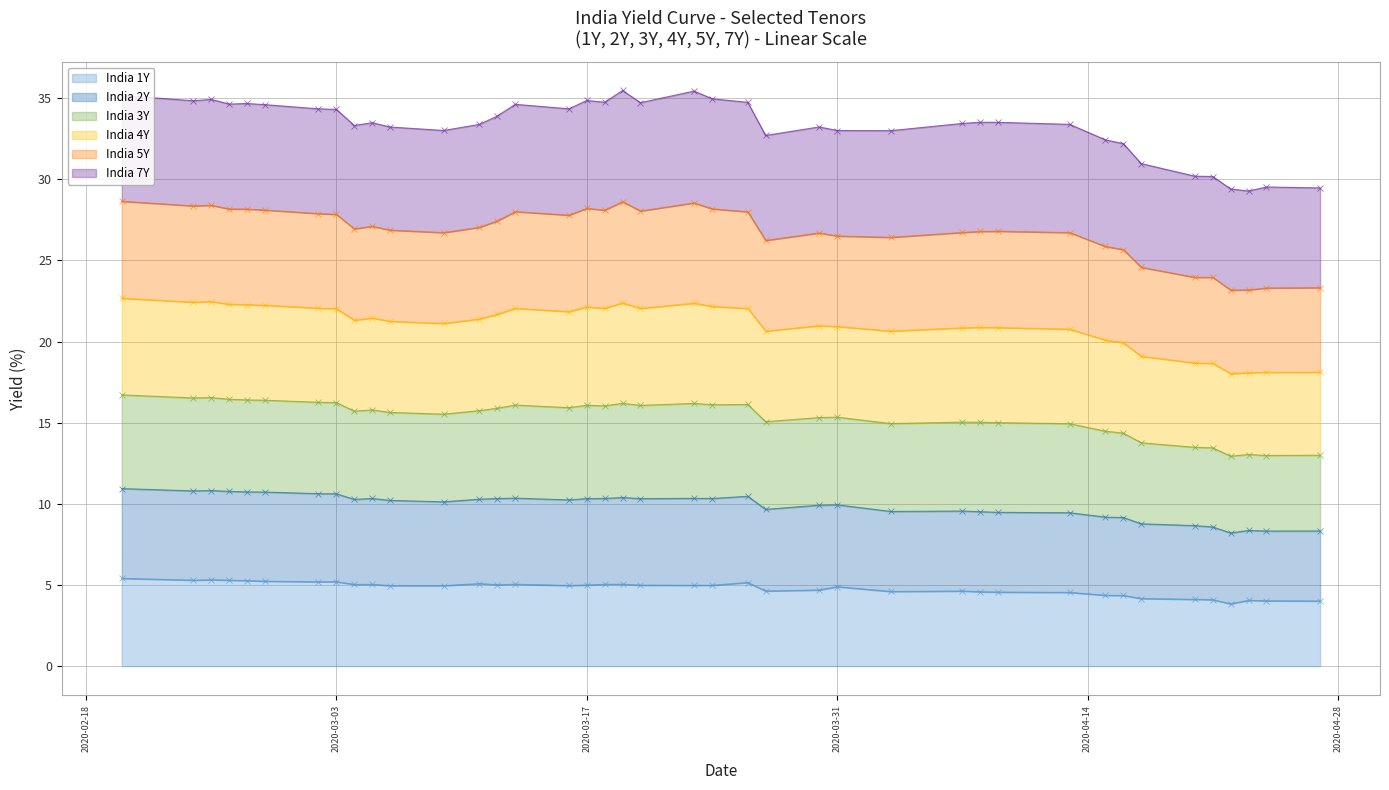

Which series has the largest range (max minus min)?

India 3Y